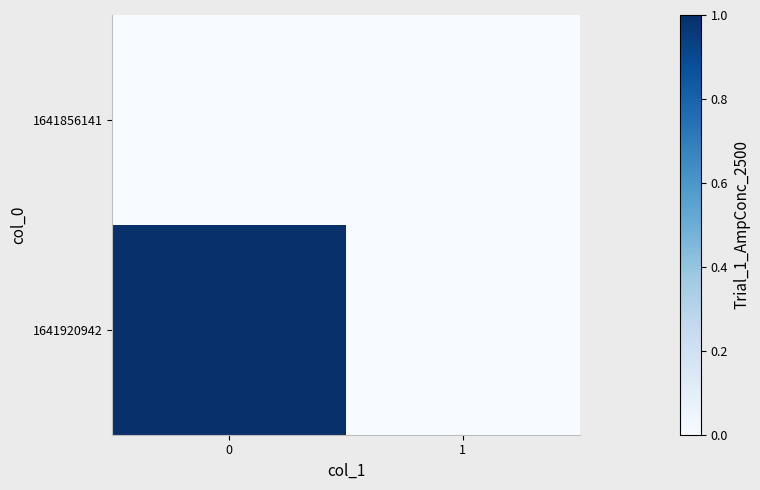

What is the maximum value shown in the chart?

1